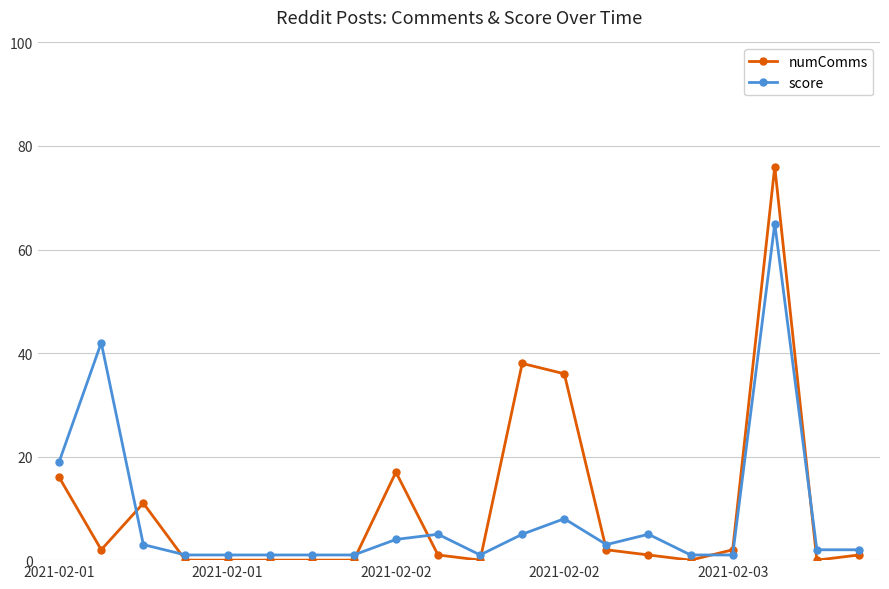

How many distinct data groups are displayed?

2